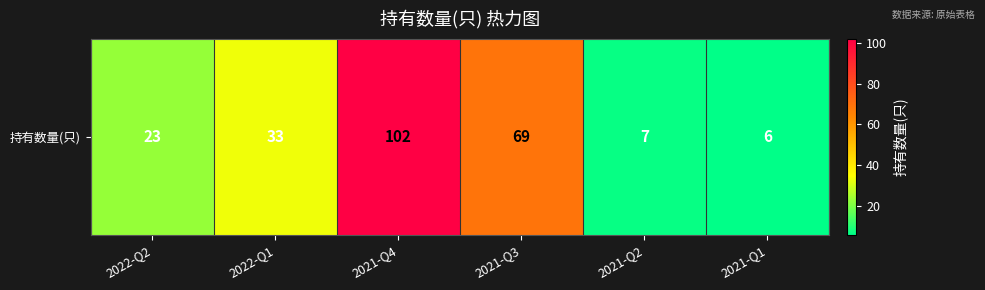

Which has a higher value, 2021-Q4 or 2022-Q2?

2021-Q4